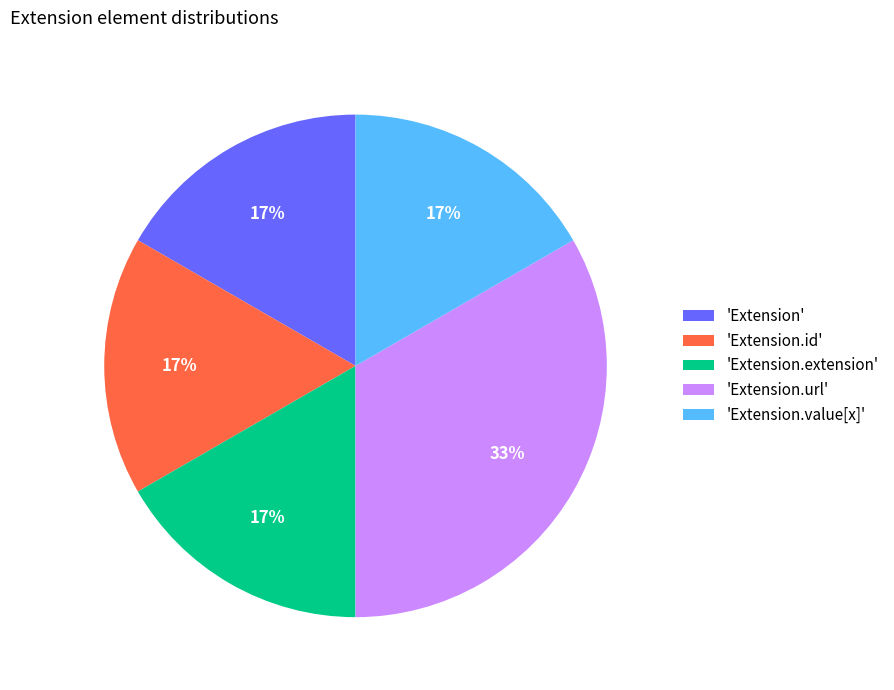

Which category has the biggest portion of the pie?

'Extension.url'